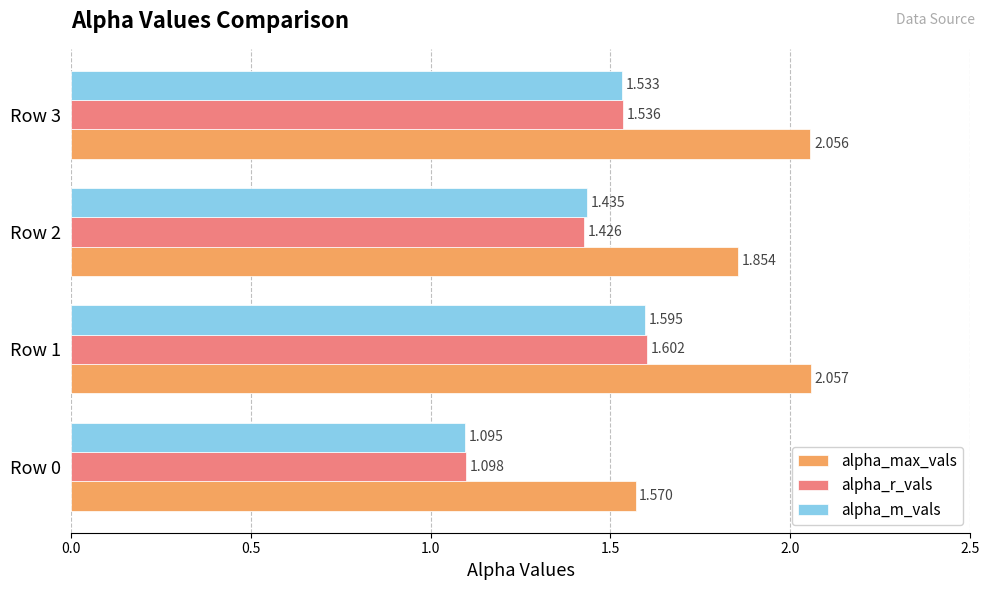

Which series has the widest spread of values?

alpha_r_vals